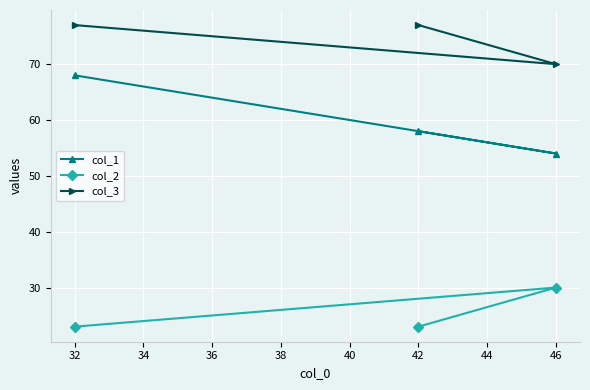

What is the difference between the col_1 values at 32 and 42?

10